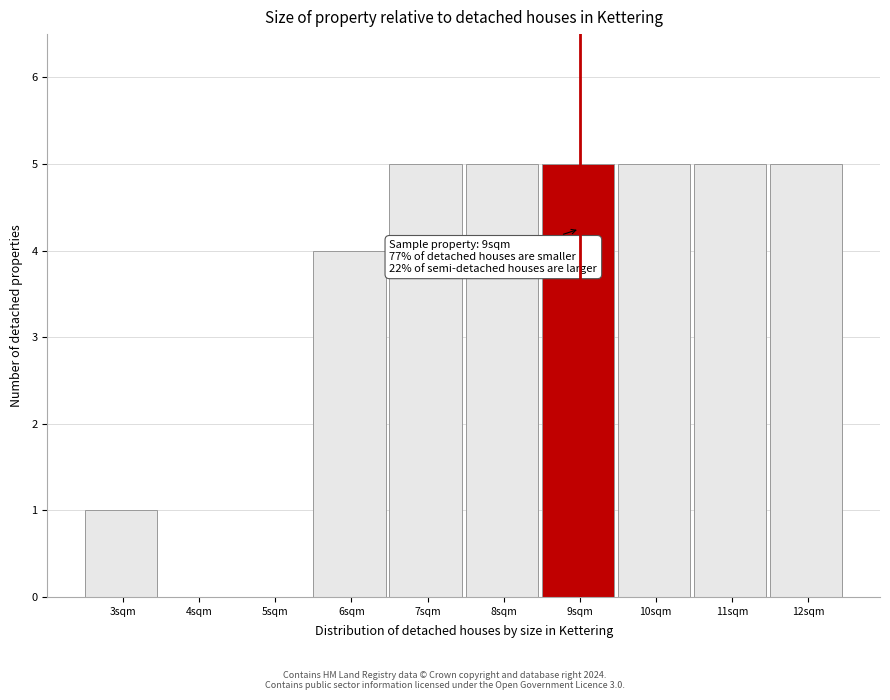

Reading left to right, extract all data points from this chart.

3sqm=1	4sqm=0	5sqm=0	6sqm=4	7sqm=5	8sqm=5	9sqm=5	10sqm=5	11sqm=5	12sqm=5